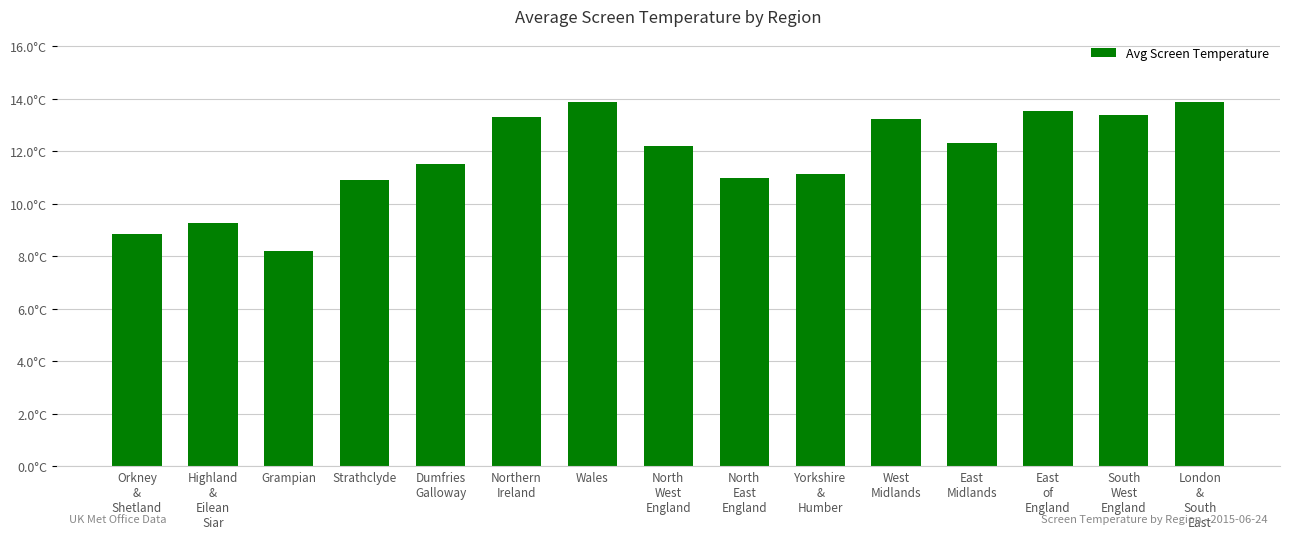

The value at East
Midlands is 12.3. True or false?

True